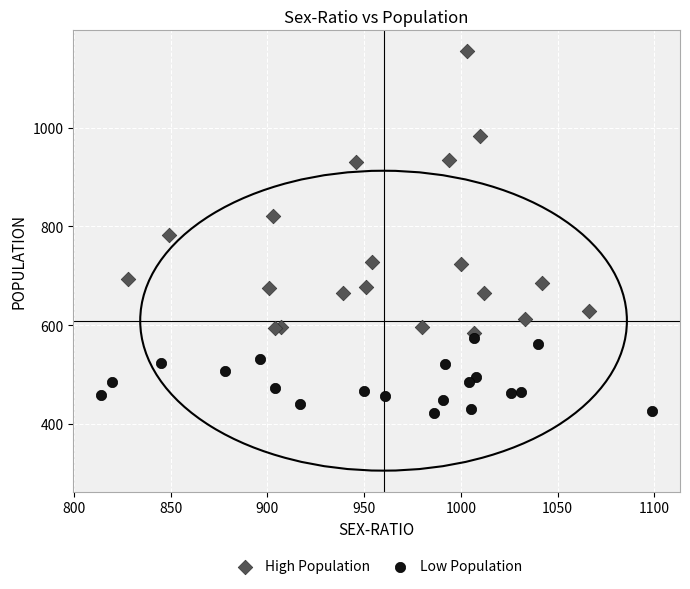

Which series reaches the maximum Y coordinate?

High Population